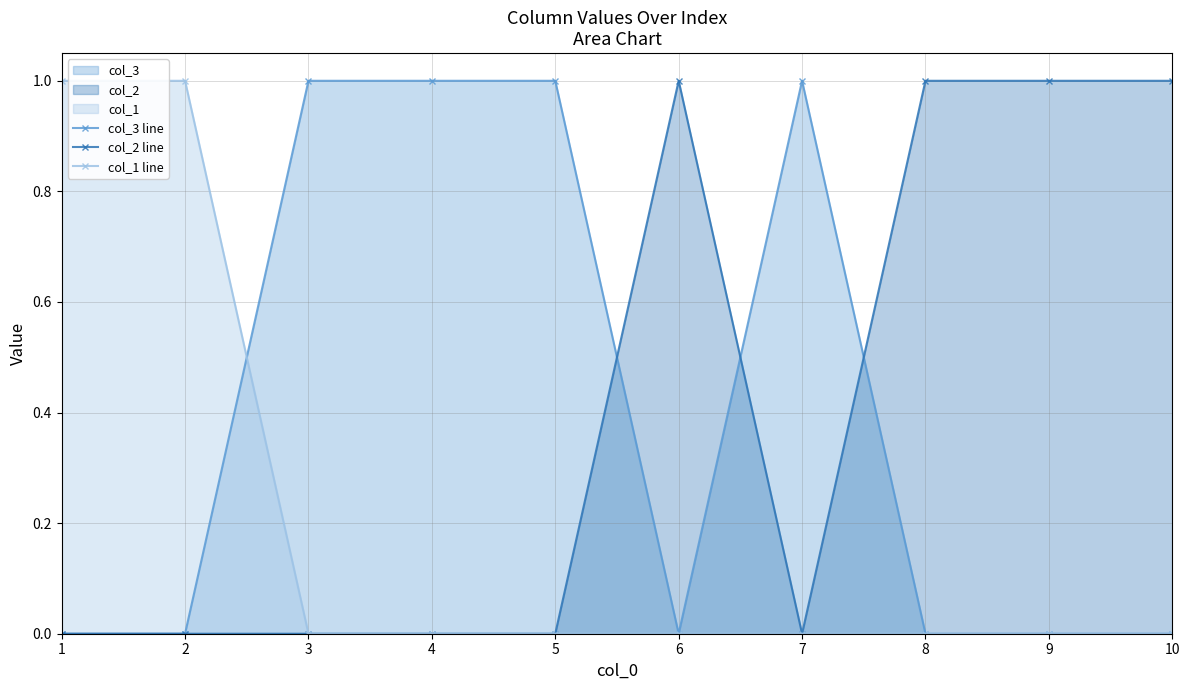

Which label corresponds to the largest value in the chart?

3